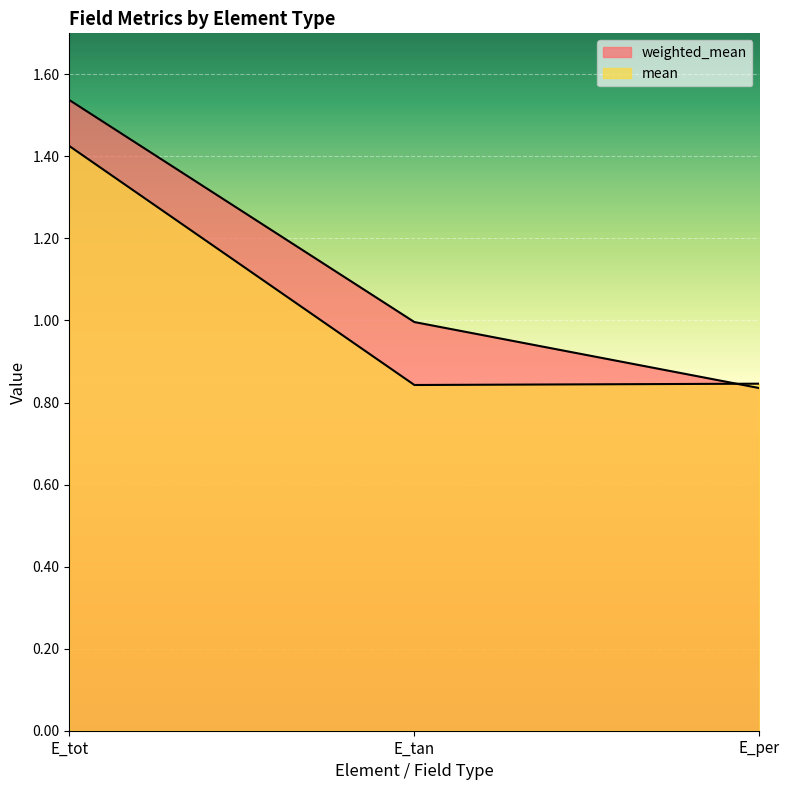

What is the label of the 2nd point from the right?

E_tan